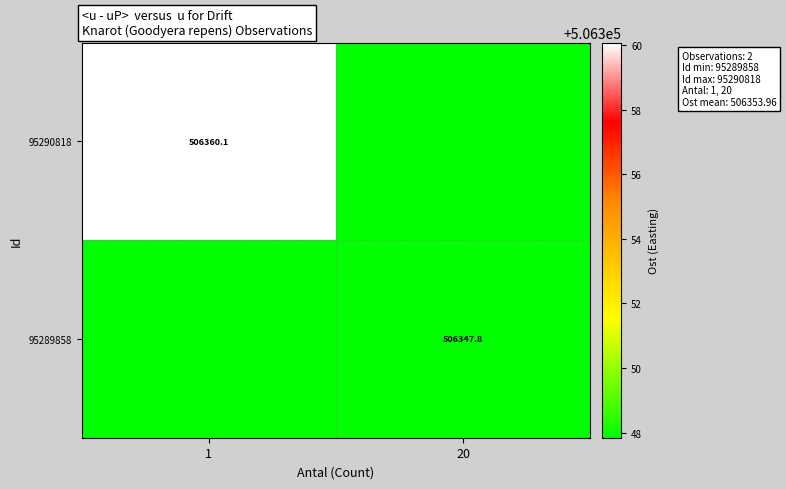

The value of 95289858 at 1 is 506247.8. True or false?

True